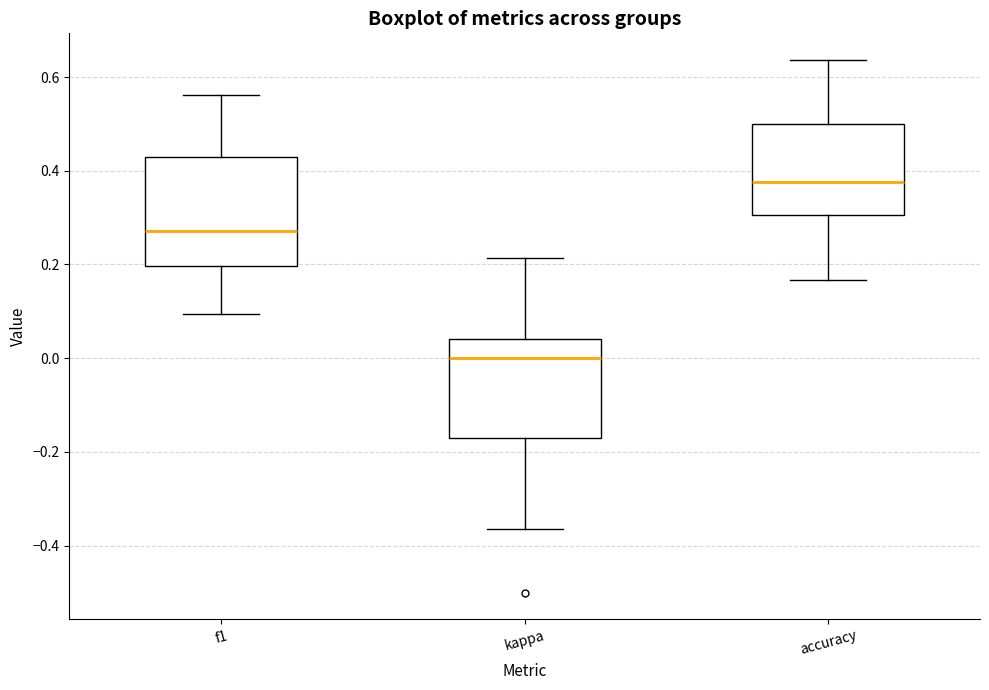

Which box's median line is the highest?

accuracy